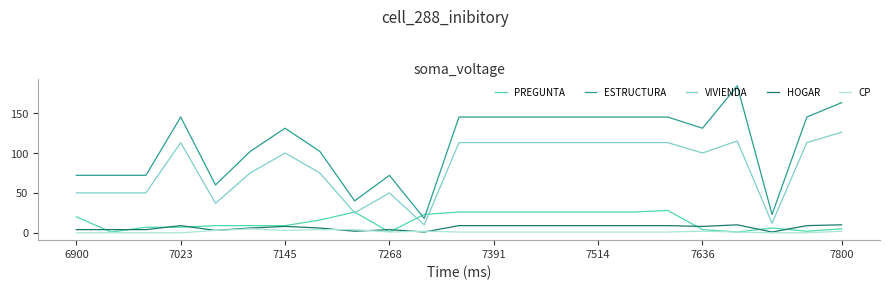

What is the maximum value shown in the chart?

184